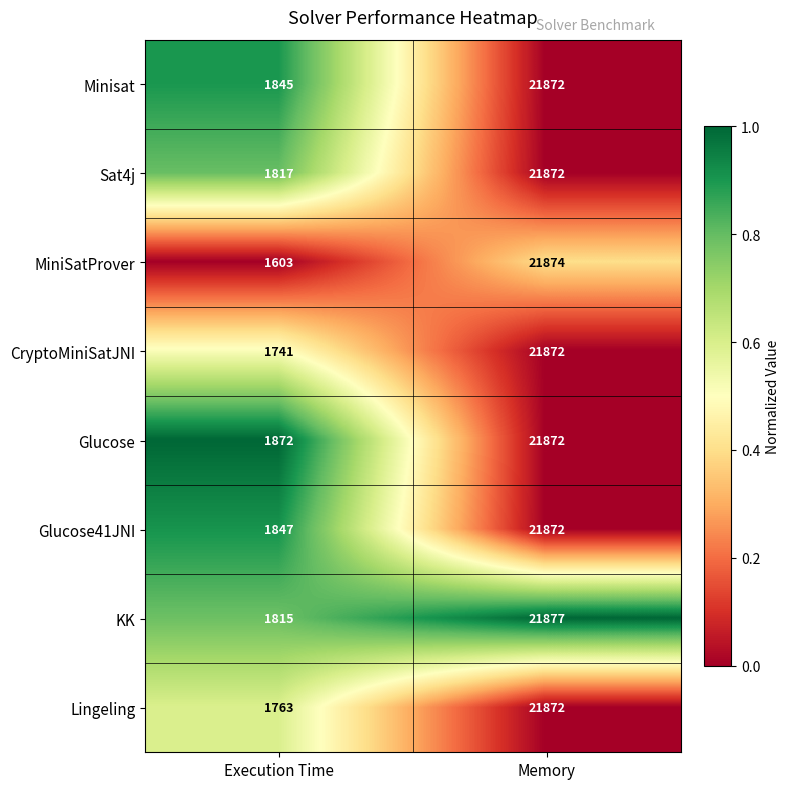

What is the average value of the Glucose41JNI series?

11860